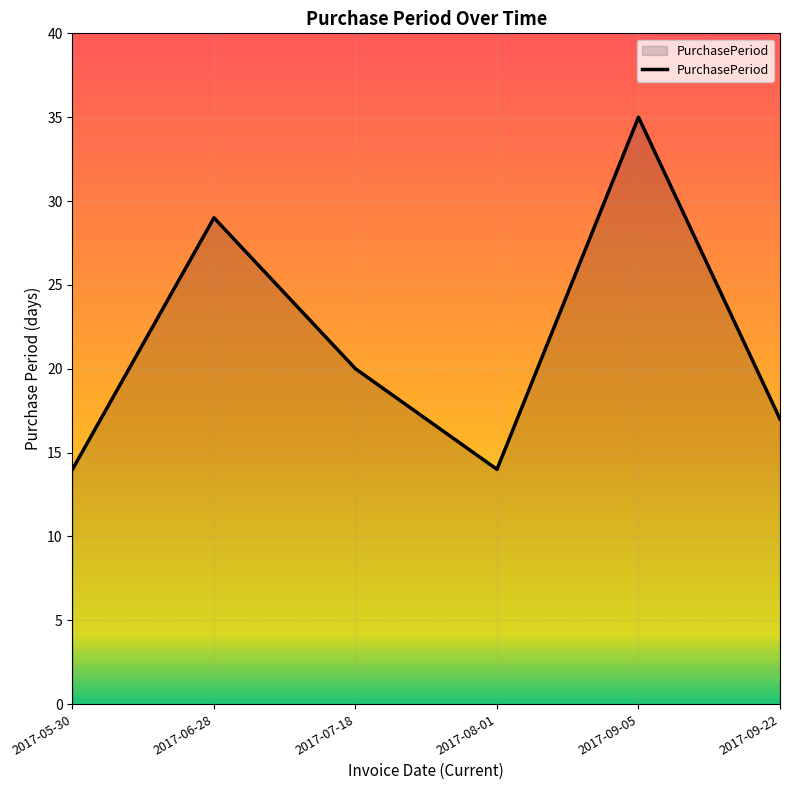

What is the average value?

22